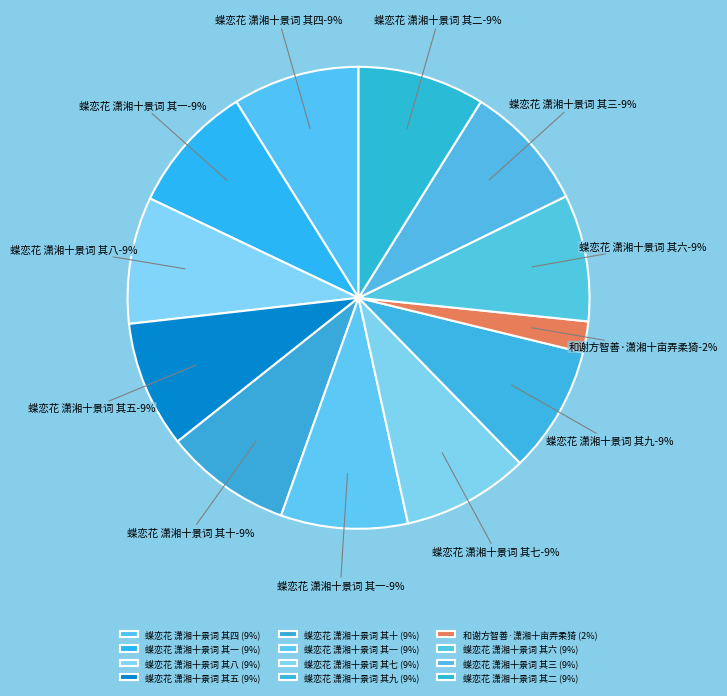

To the nearest percent, what portion does 蝶恋花 潇湘十景词 其四 represent?

9%